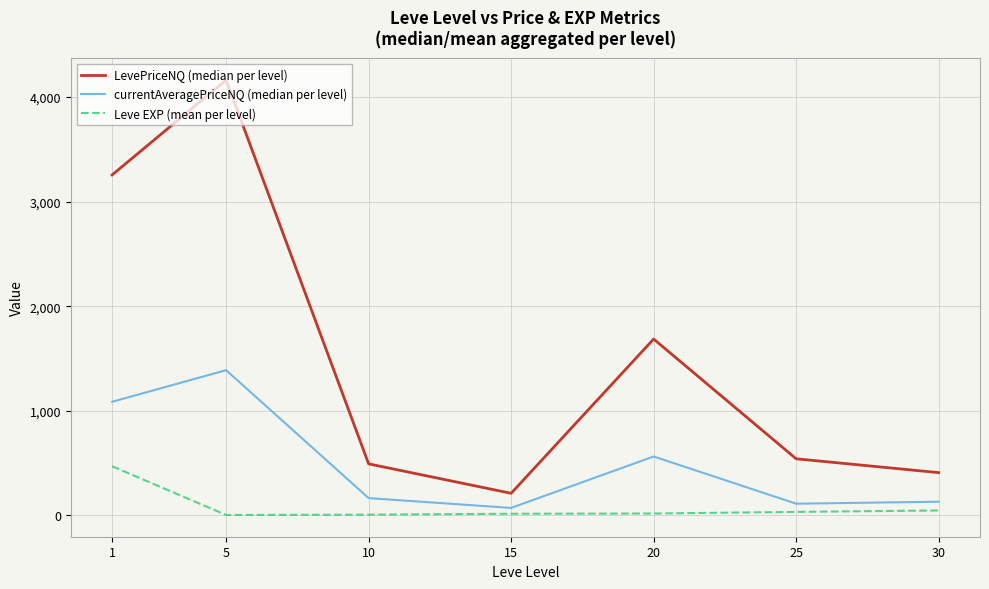

Which series has the largest total across all categories?

LevePriceNQ (median per level)